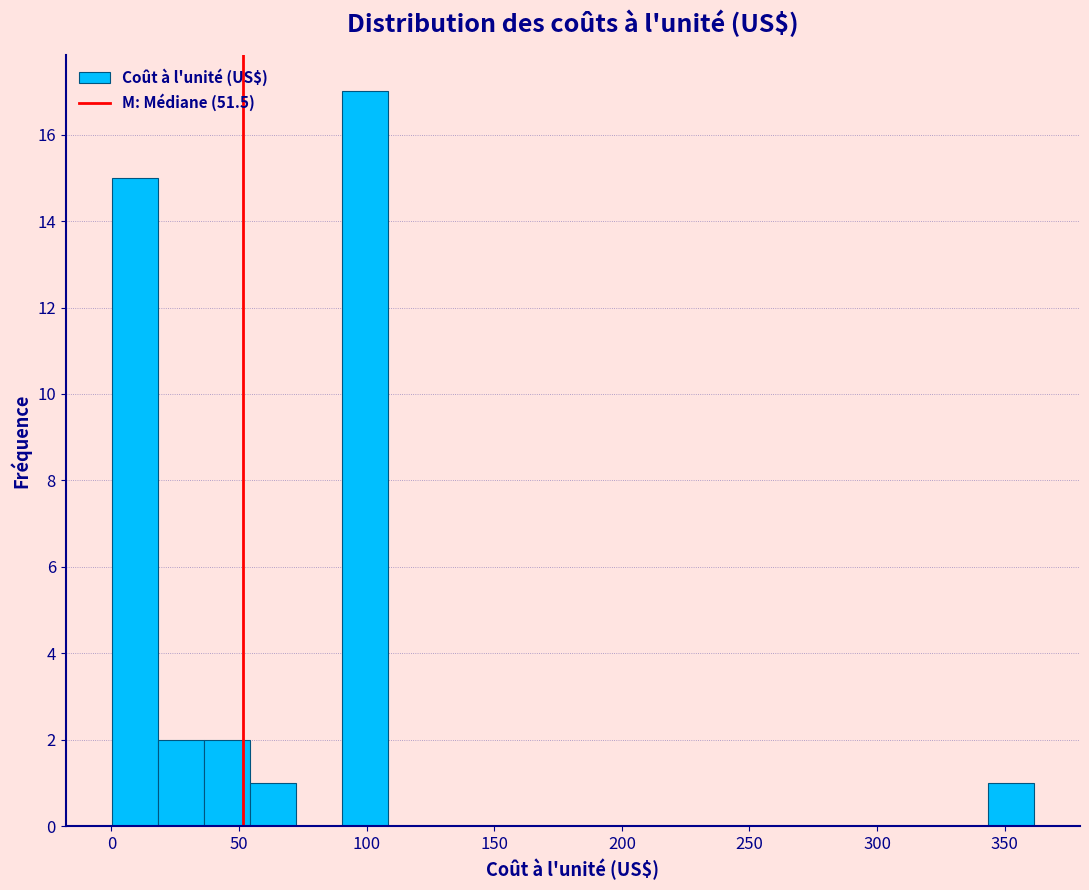

Read against the x-axis, roughly where is the centre of the tallest bar?

100